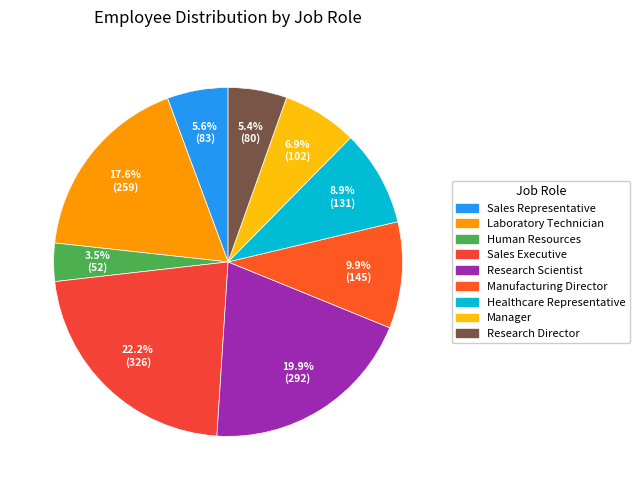

Do Healthcare Representative and Manager together represent more than half of the pie?

No